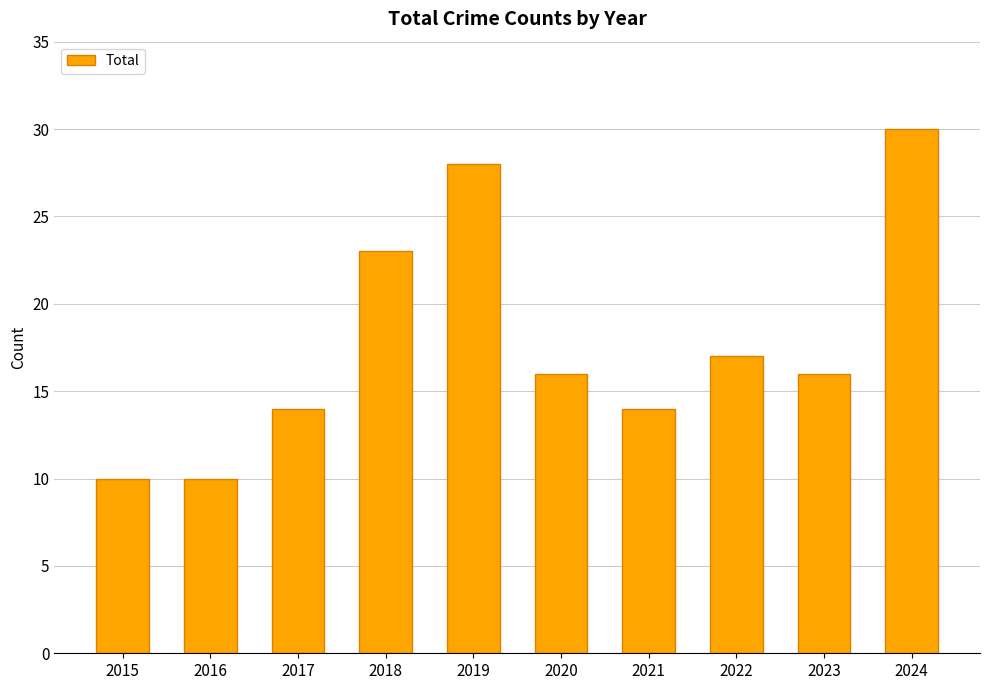

What is the value of the 3rd bar from the left?

14